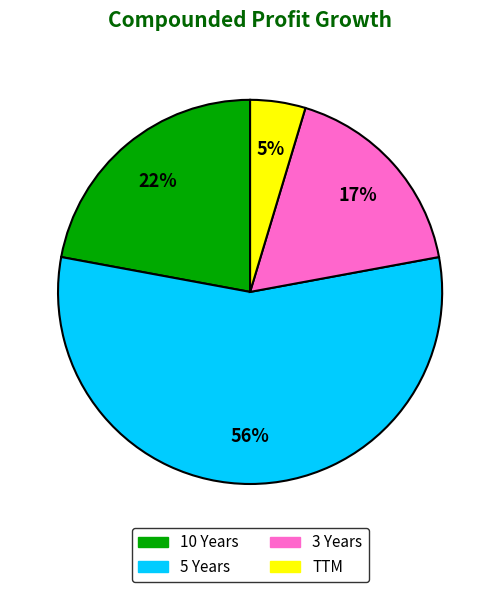

To the nearest percent, what is the average slice percentage?

25%